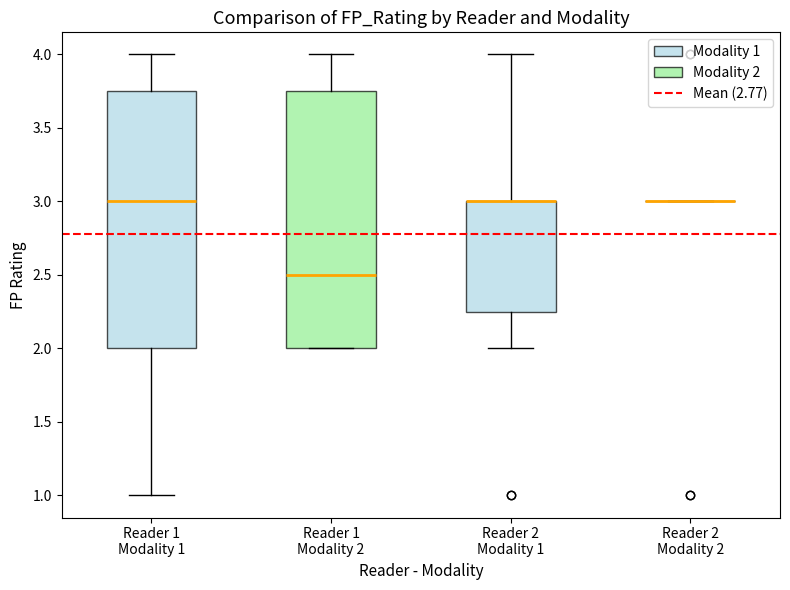

Reading left to right, read every box against the y-axis: the position of its median line, the range the box covers, and the ends of its whiskers. The values are not printed on the chart, so give them approximately, as read against the axis.

Reader 1 Modality 1: median 3.00, box 2.00 to 3.75, whiskers 1.00 to 4.00
Reader 1 Modality 2: median 2.50, box 2.00 to 3.75, whiskers 2.00 to 4.00
Reader 2 Modality 1: median 3.00 (drawn on the box's upper edge), box 2.25 to 3.00, whiskers 2.00 to 4.00
Reader 2 Modality 2: box collapsed to a line at 3.00, whiskers 3.00 to 3.00